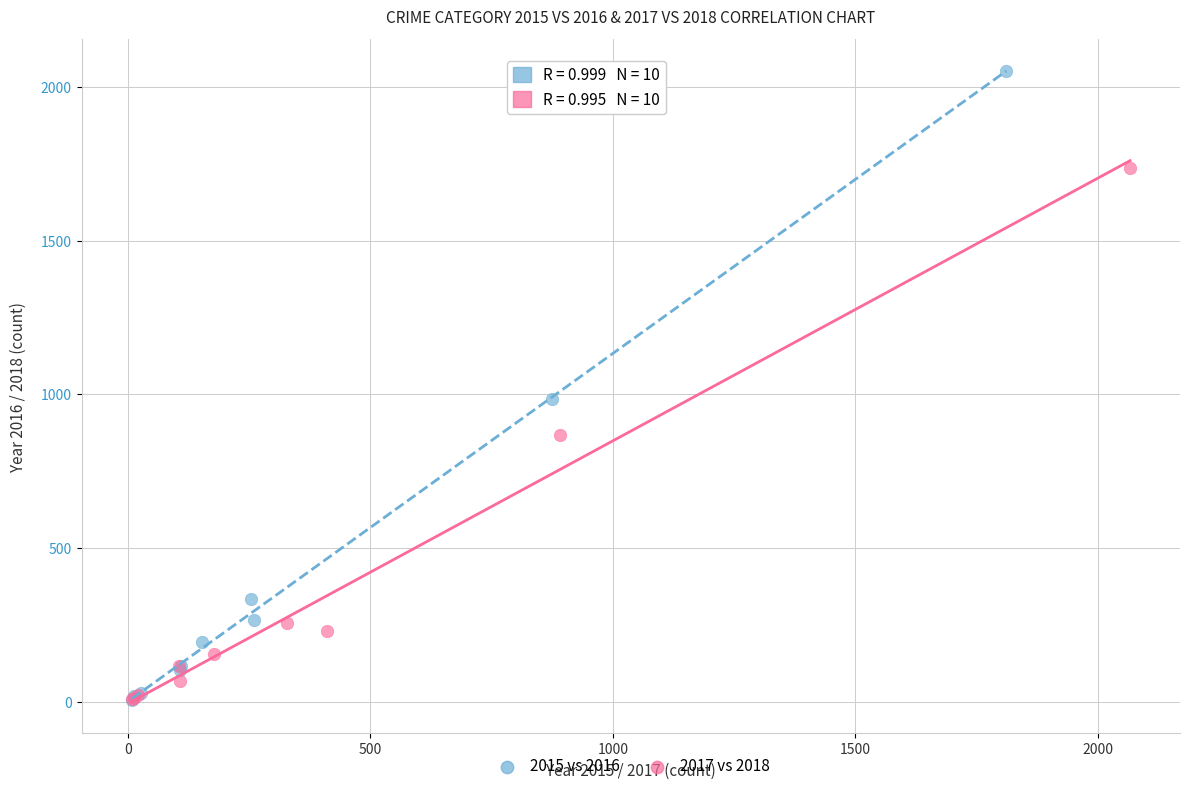

Which series reaches the maximum Y coordinate?

2015 vs 2016